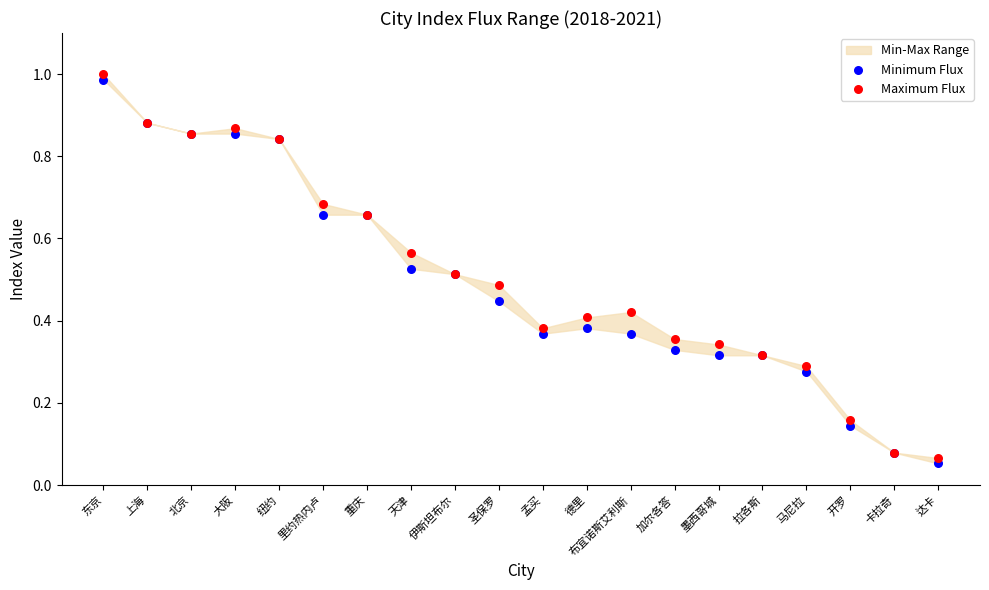

Which series contains the lowest Y value?

Minimum Flux